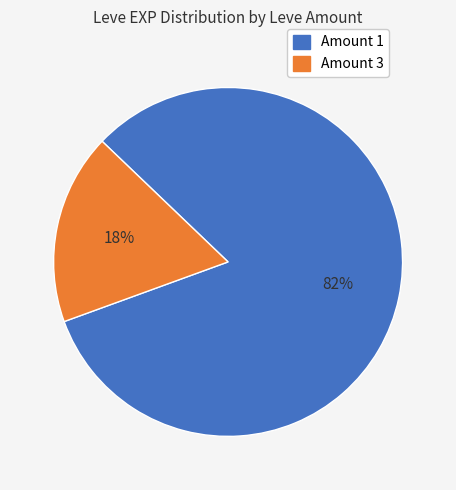

To the nearest percent, what is the average slice percentage?

50%